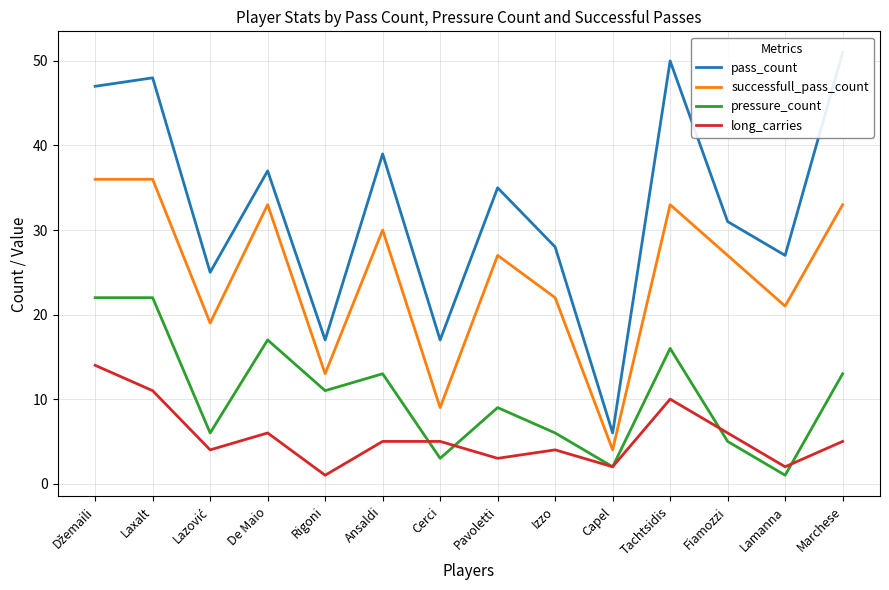

Is it true that long_carries equals 5 at Marchese?

True